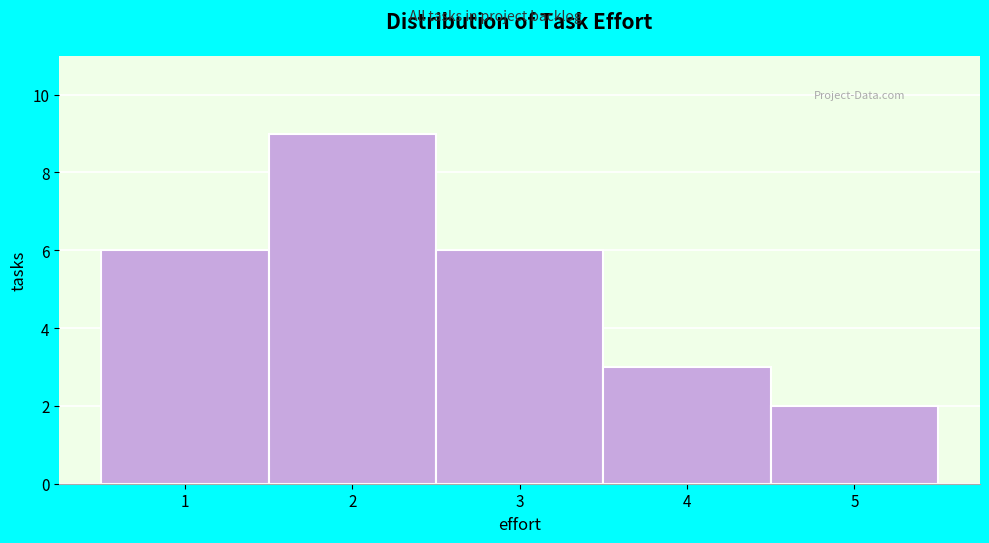

Reading left to right, list every bar in this chart as the range it spans on the x-axis followed by its height. The values are not printed on the chart, so give them approximately, as read against the axis.

0.5 to 1.5: 6
1.5 to 2.5: 9
2.5 to 3.5: 6
3.5 to 4.5: 3
4.5 to 5.5: 2